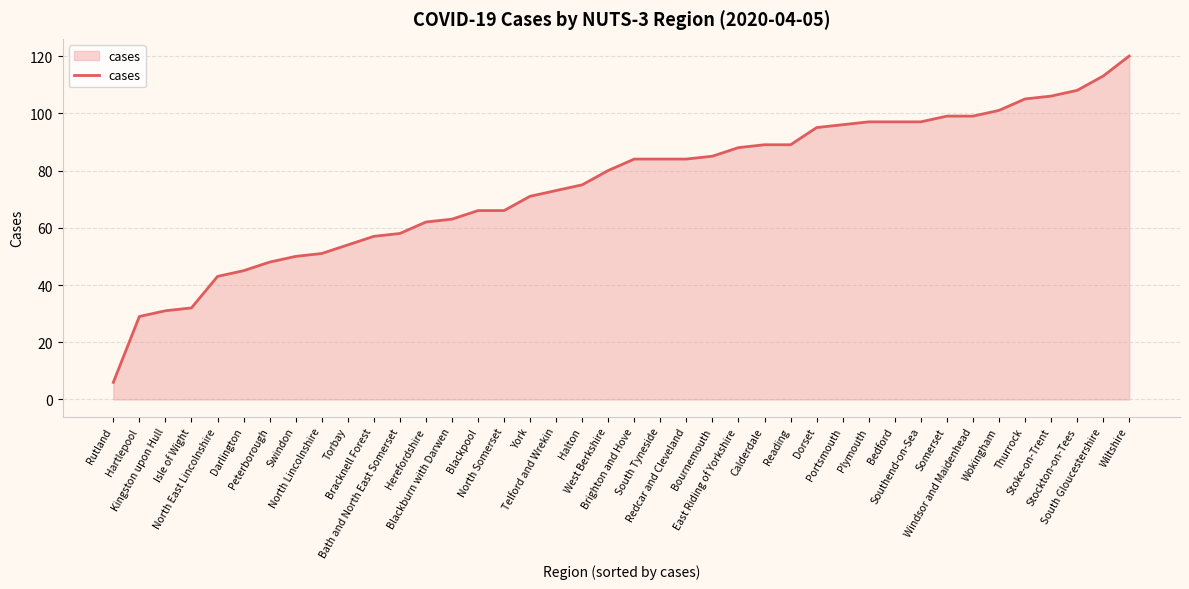

Which has a higher value, Thurrock or North Somerset?

Thurrock